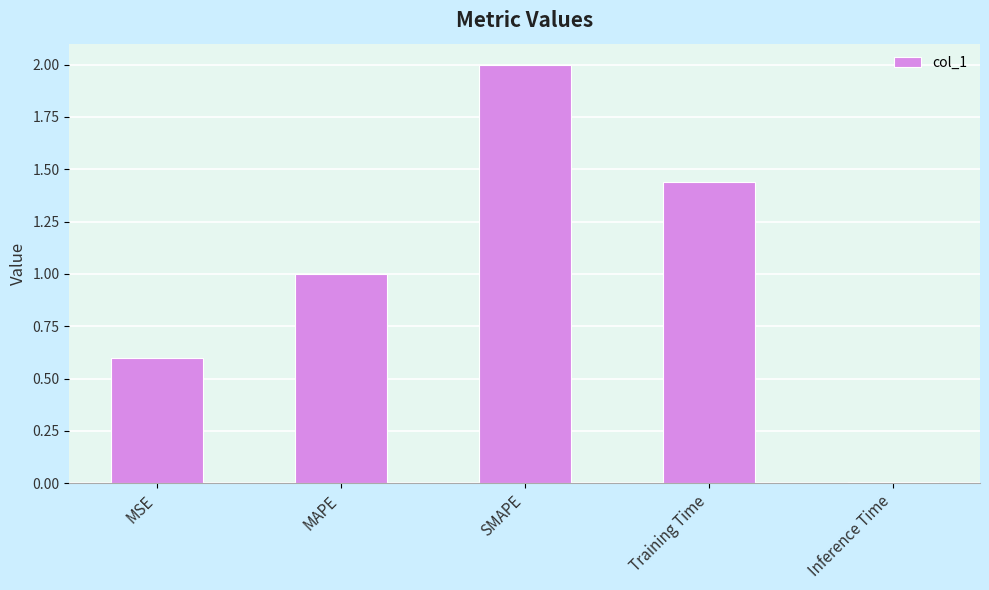

What value does the data have at MAPE?

1.0